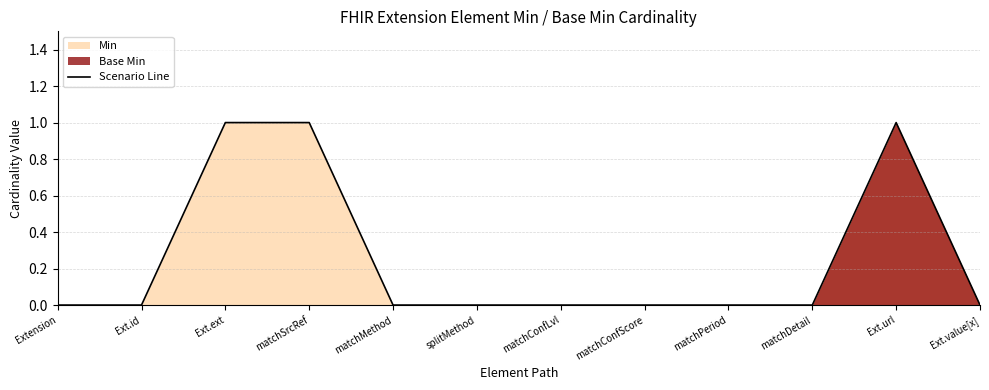

Count the number of categories in the chart.

12